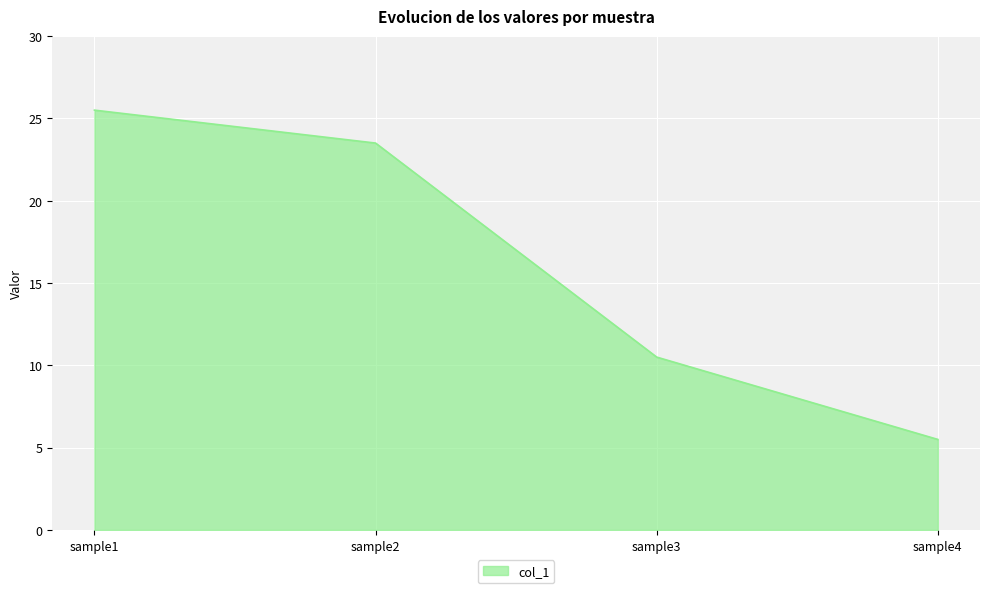

Rank the categories by value from lowest to highest.

sample4, sample3, sample2, sample1